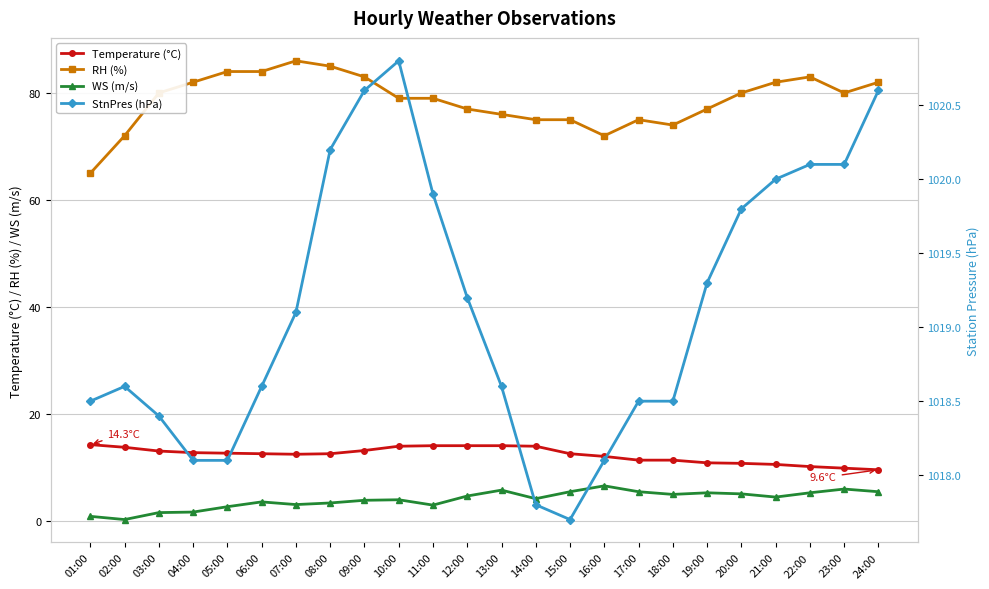

True or false: Temperature (°C) and RH (%) cross at least once.

False